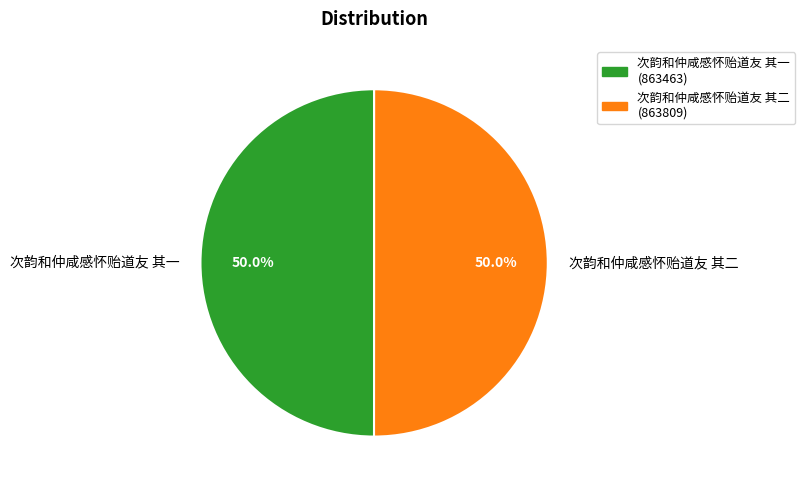

True or false: 次韵和仲咸感怀贻道友 其二 accounts for 50% of the total.

True